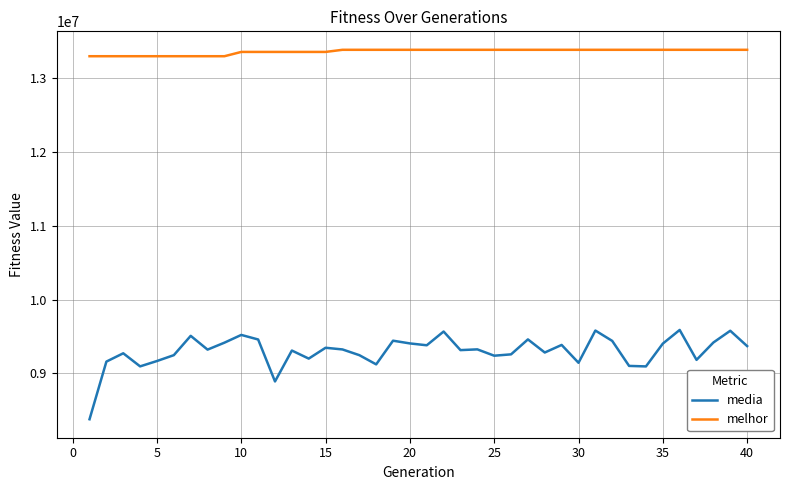

In media, how many points are lower than both neighbors (excluding endpoints)?

12